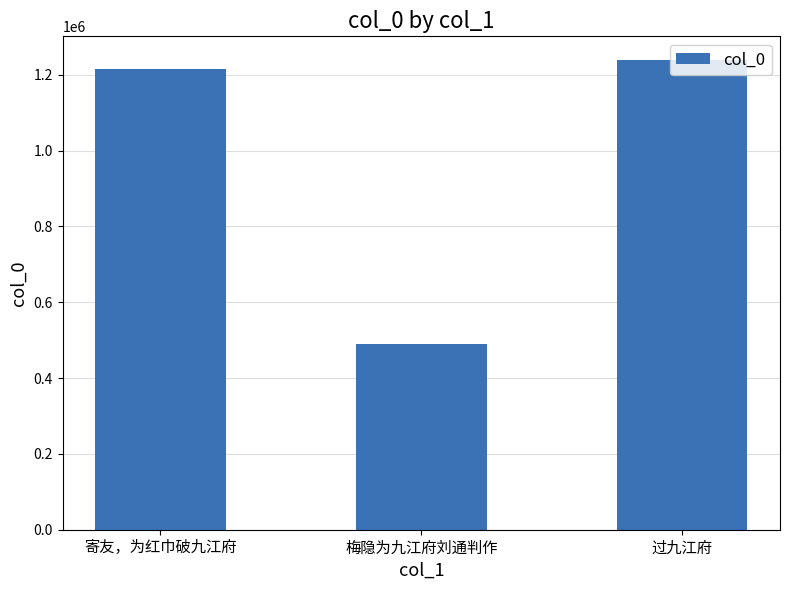

Rank the categories by value from highest to lowest.

过九江府, 寄友，为红巾破九江府, 梅隐为九江府刘通判作